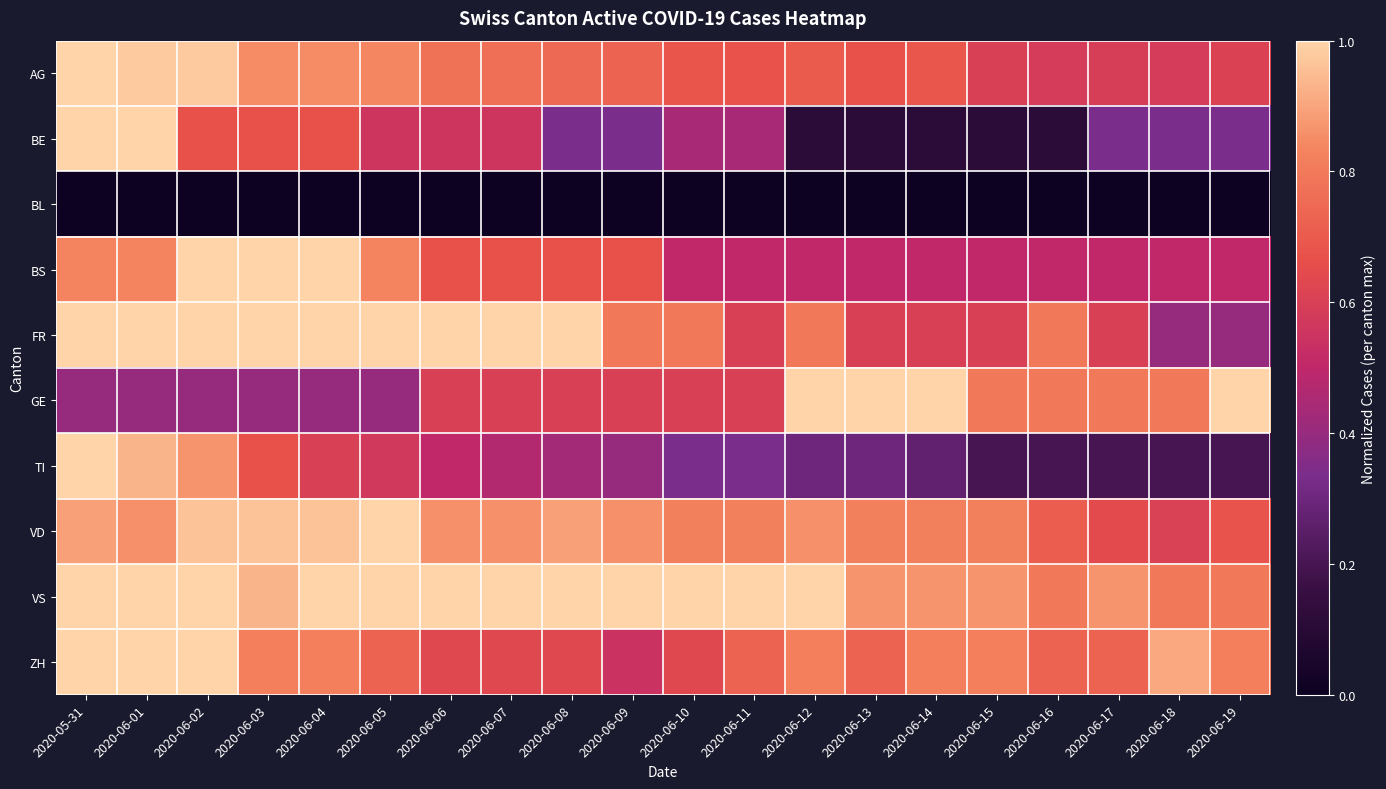

Which series has the largest range (max minus min)?

BE